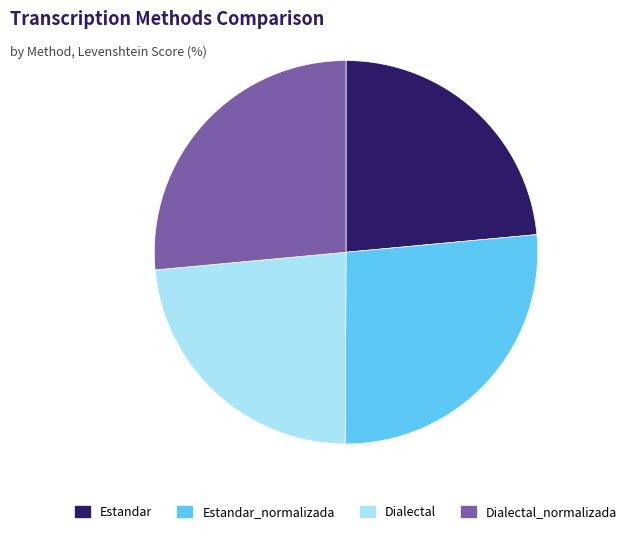

Is the sum of Dialectal and Estandar greater than half?

No